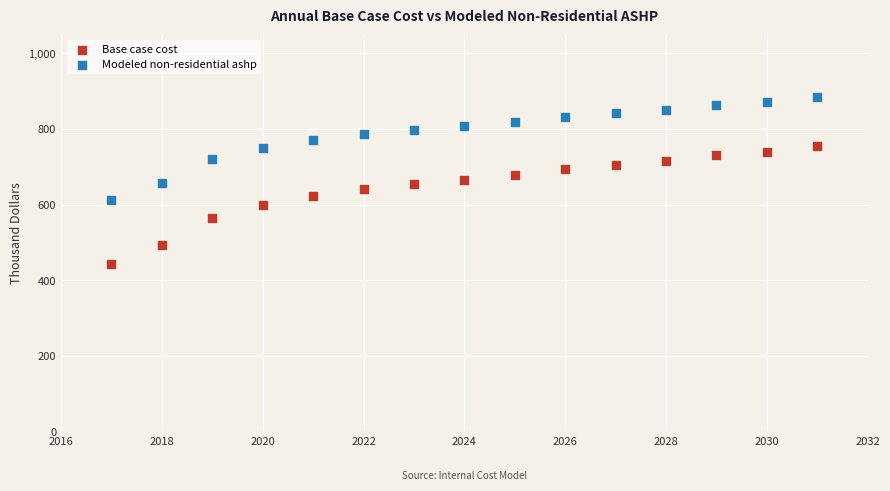

What are all the series names shown in the legend?

Base case cost, Modeled non-residential ashp